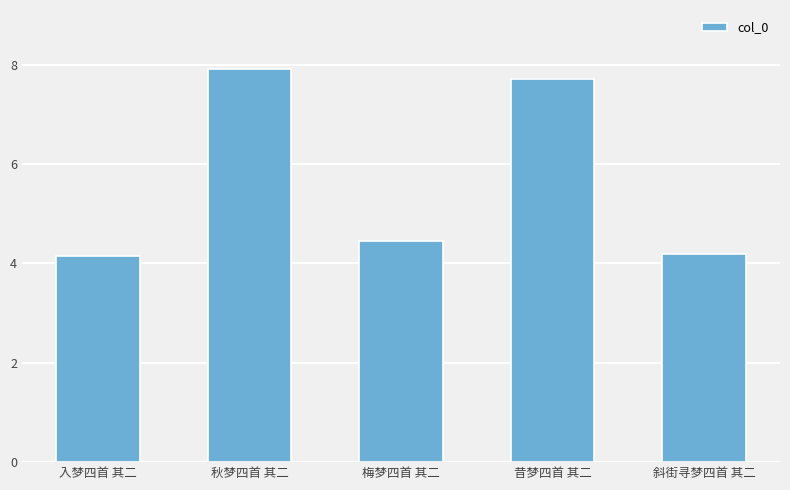

Which label corresponds to the largest value in the chart?

秋梦四首 其二